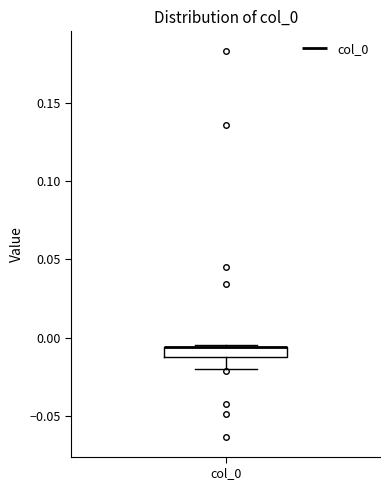

Where is the lower edge of the box for col_0 on the y-axis? The values are not printed on the chart, so give them approximately, as read against the axis.

-0.010